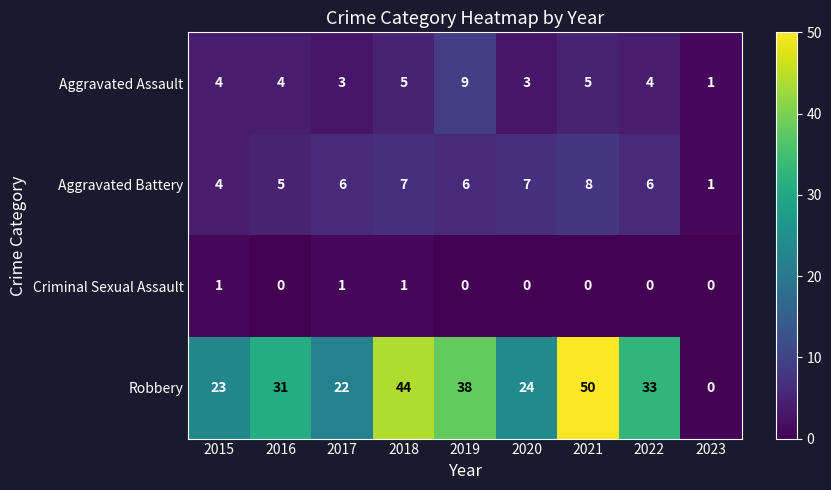

Which series has the largest total across all categories?

Robbery